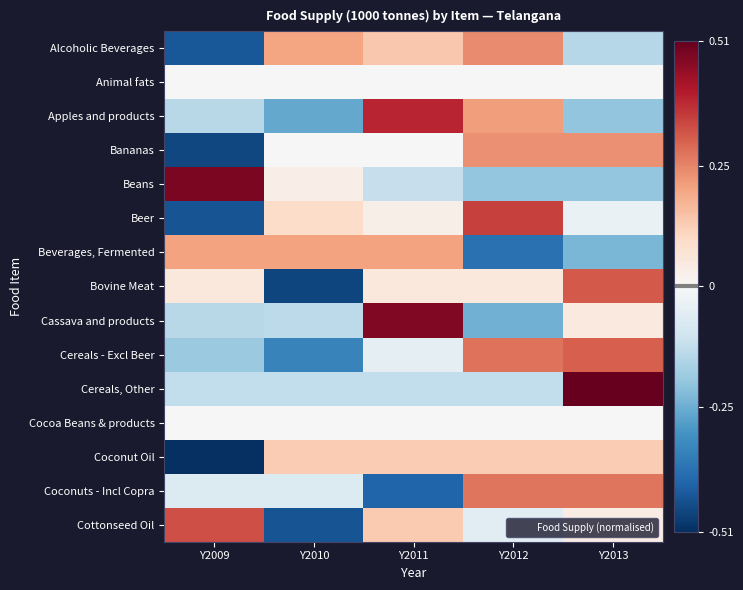

Reading right to left, what are all the values shown in this chart?

Alcoholic Beverages: Y2013=-0.1	Y2012=0.2	Y2011=0.1	Y2010=0.2	Y2009=-0.4
Animal fats: Y2013=0.0	Y2012=0.0	Y2011=0.0	Y2010=0.0	Y2009=0.0
Apples and products: Y2013=-0.2	Y2012=0.2	Y2011=0.4	Y2010=-0.3	Y2009=-0.1
Bananas: Y2013=0.2	Y2012=0.2	Y2011=0.0	Y2010=0.0	Y2009=-0.5
Beans: Y2013=-0.2	Y2012=-0.2	Y2011=-0.1	Y2010=0.0	Y2009=0.5
Beer: Y2013=-0.0	Y2012=0.3	Y2011=0.0	Y2010=0.1	Y2009=-0.4
Beverages, Fermented: Y2013=-0.2	Y2012=-0.4	Y2011=0.2	Y2010=0.2	Y2009=0.2
Bovine Meat: Y2013=0.3	Y2012=0.1	Y2011=0.1	Y2010=-0.5	Y2009=0.1
Cassava and products: Y2013=0.0	Y2012=-0.2	Y2011=0.5	Y2010=-0.1	Y2009=-0.1
Cereals - Excl Beer: Y2013=0.3	Y2012=0.3	Y2011=-0.1	Y2010=-0.3	Y2009=-0.2
Cereals, Other: Y2013=0.5	Y2012=-0.1	Y2011=-0.1	Y2010=-0.1	Y2009=-0.1
Cocoa Beans & products: Y2013=0.0	Y2012=0.0	Y2011=0.0	Y2010=0.0	Y2009=0.0
Coconut Oil: Y2013=0.1	Y2012=0.1	Y2011=0.1	Y2010=0.1	Y2009=-0.5
Coconuts - Incl Copra: Y2013=0.3	Y2012=0.3	Y2011=-0.4	Y2010=-0.1	Y2009=-0.1
Cottonseed Oil: Y2013=0.0	Y2012=-0.1	Y2011=0.1	Y2010=-0.4	Y2009=0.3